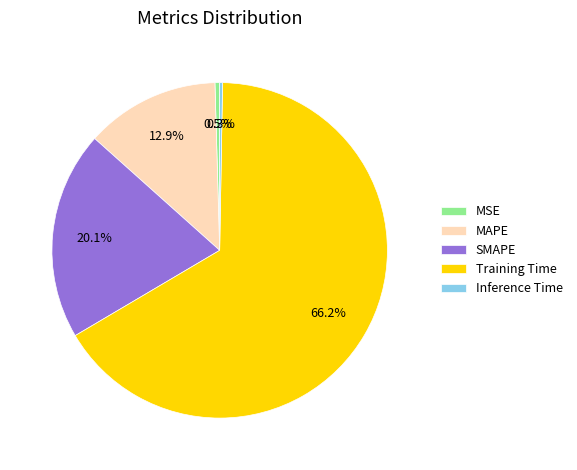

True or false: MAPE accounts for 19% of the total.

False